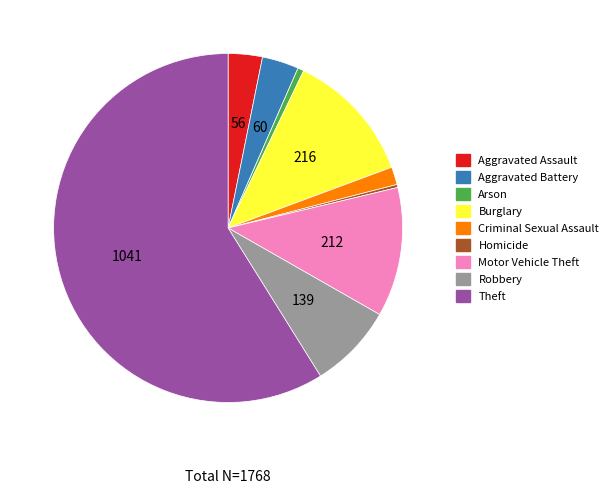

The Burglary slice represents 12% of the pie. True or false?

True